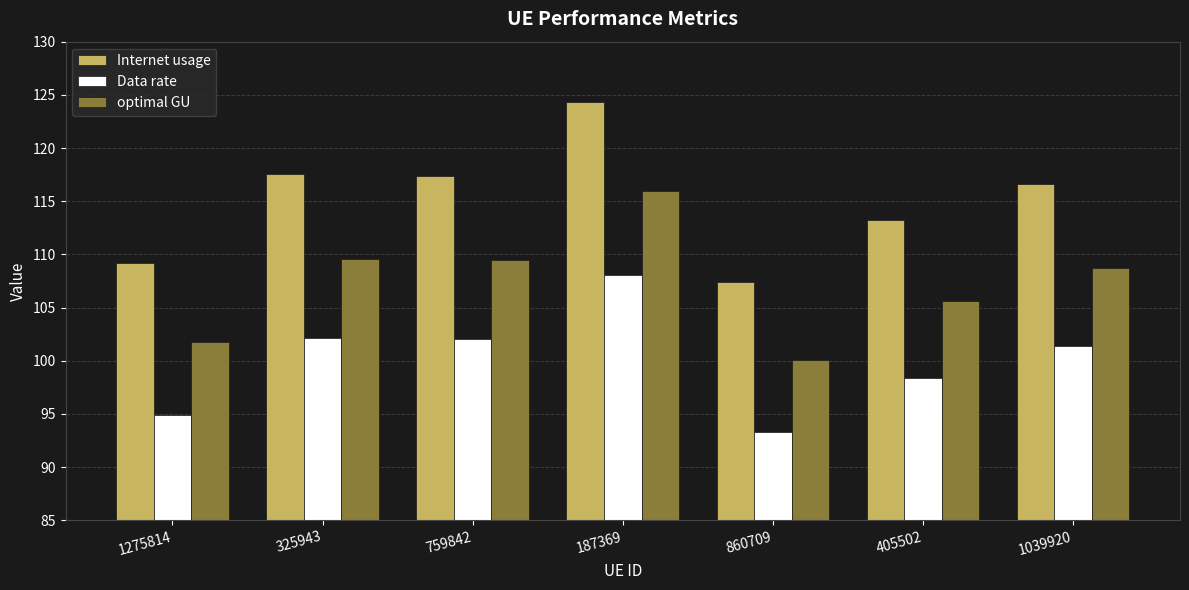

How many data points in Data rate are above 101?

4